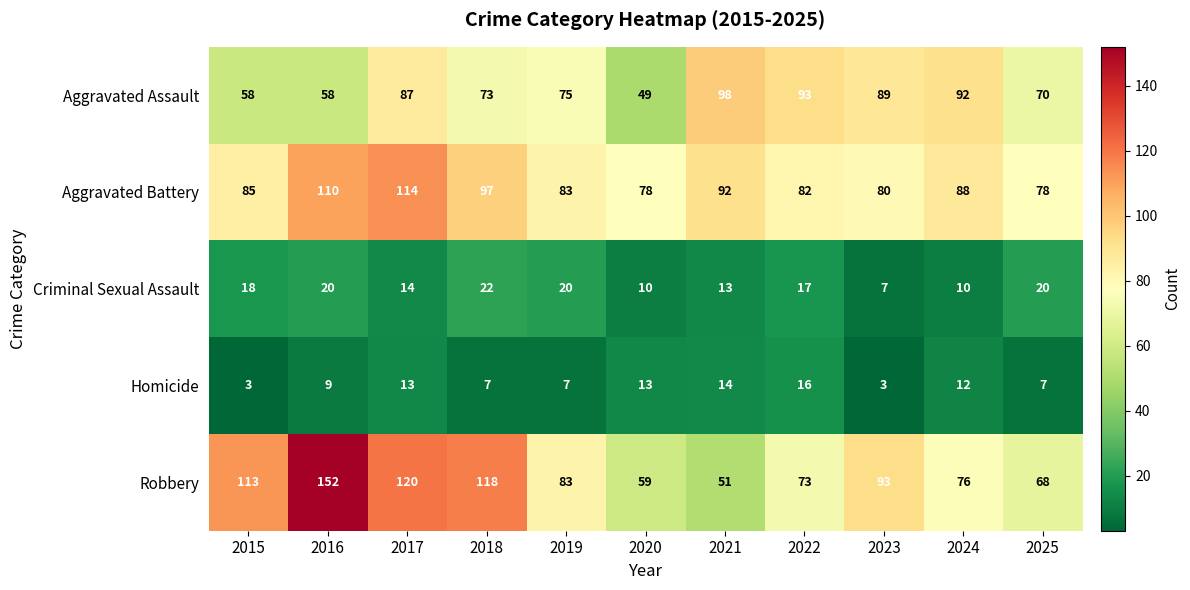

Read the Aggravated Battery value at 2022.

82